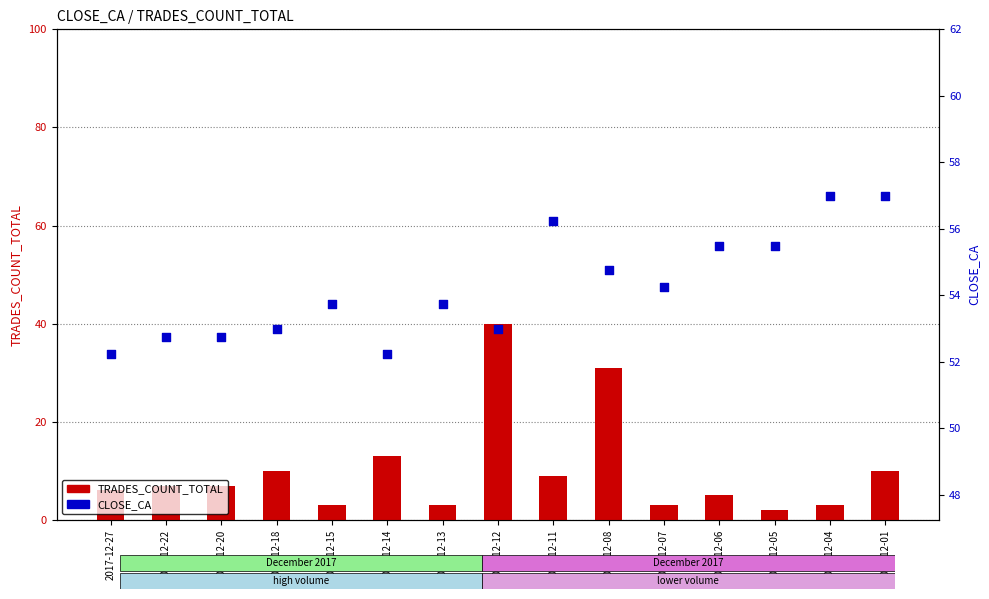

At how many categories does at least one series exceed 18?

15